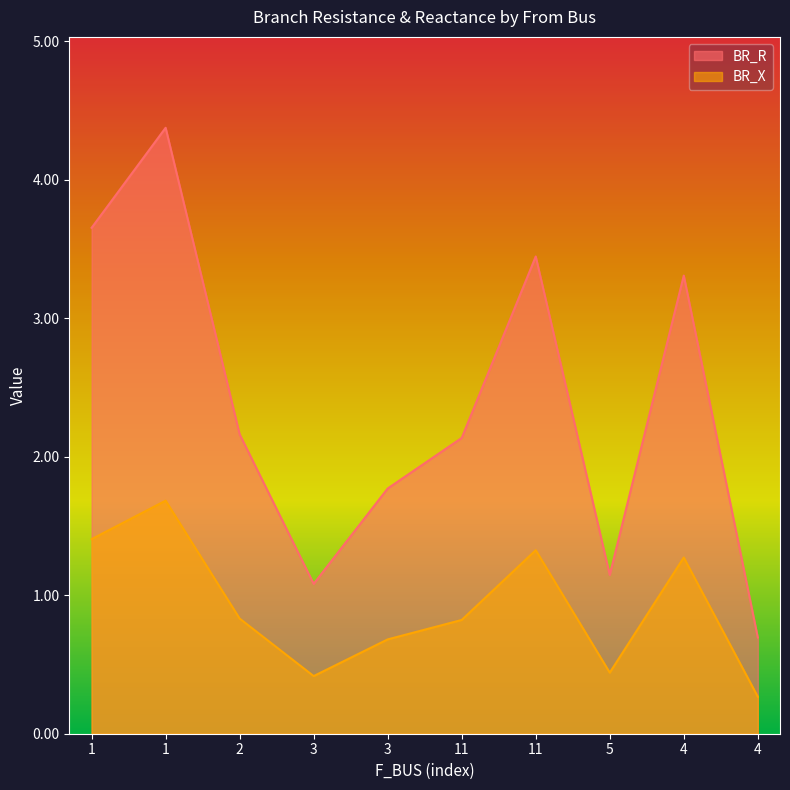

What is the sum of the BR_R values at 3 and 4?

5.1